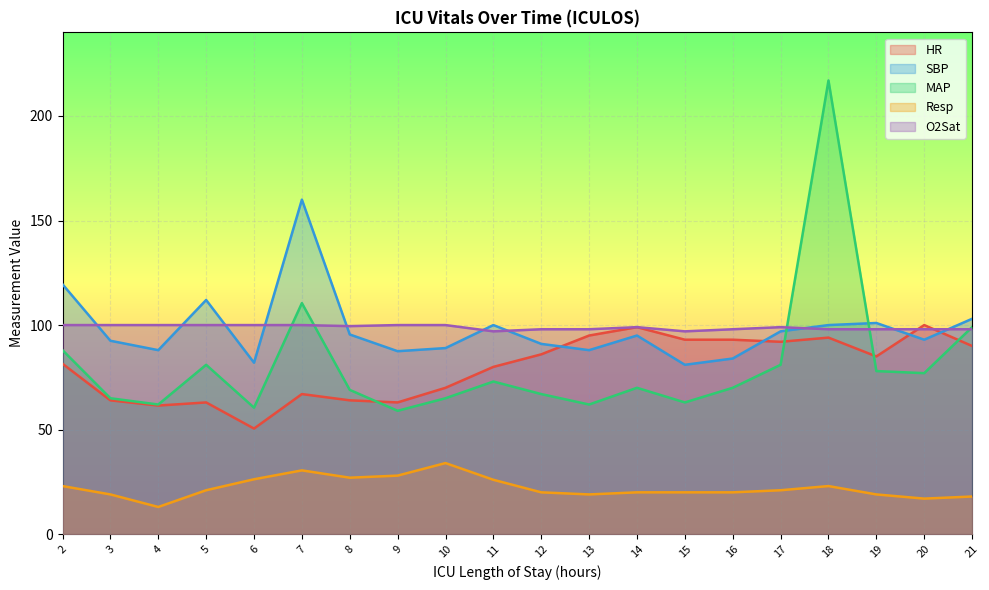

Is the value of O2Sat at 10 greater than the value of Resp at 17?

Yes